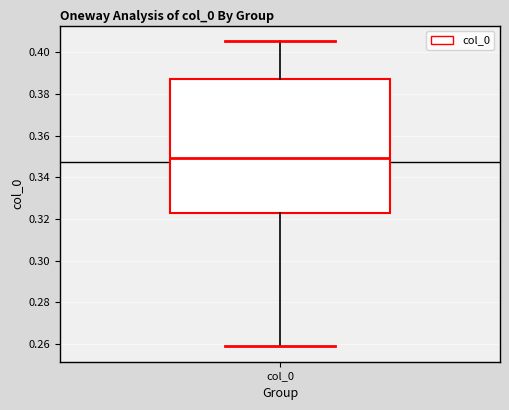

Read this box plot against the y-axis: the position of the median line, the range covered by the box, and the ends of both whiskers. The values are not printed on the chart, so give them approximately, as read against the axis.

median 0.350, box 0.322 to 0.388, whiskers 0.258 to 0.406